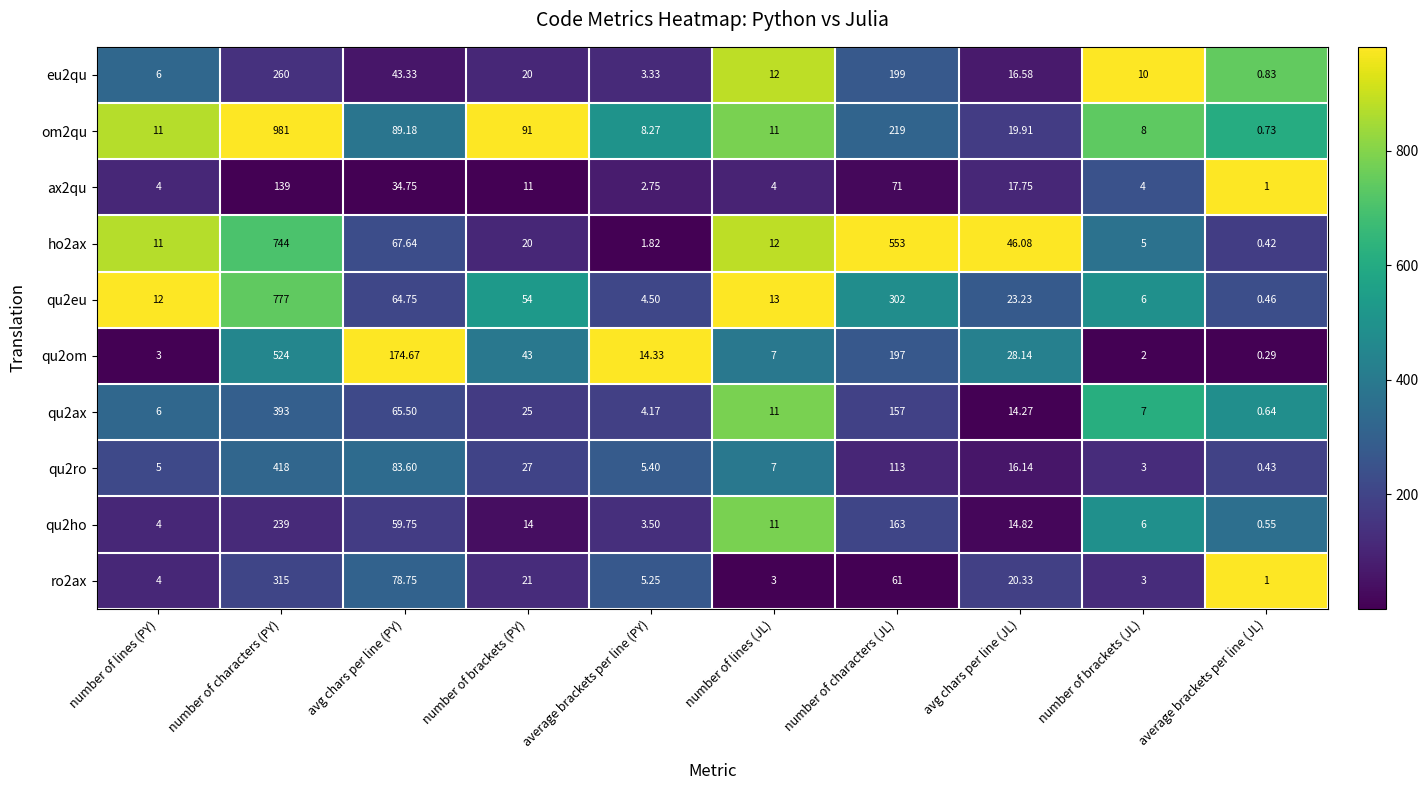

Rank the series by their maximum value, from lowest to highest.

ax2qu, qu2ho, eu2qu, ro2ax, qu2ax, qu2ro, qu2om, ho2ax, qu2eu, om2qu